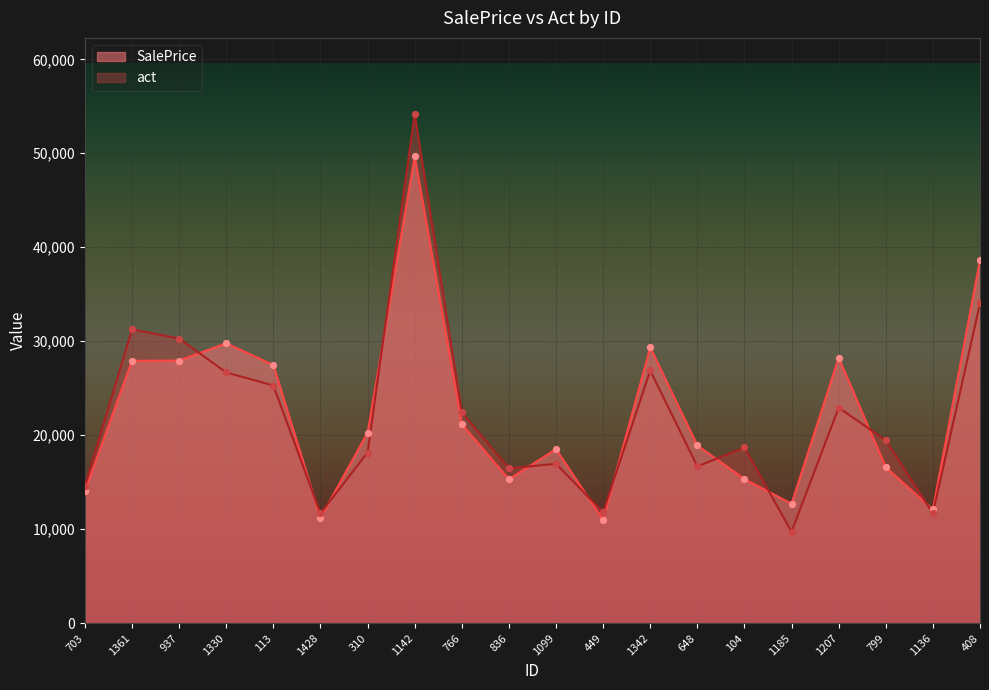

At which category is the sum across all series the highest?

1142